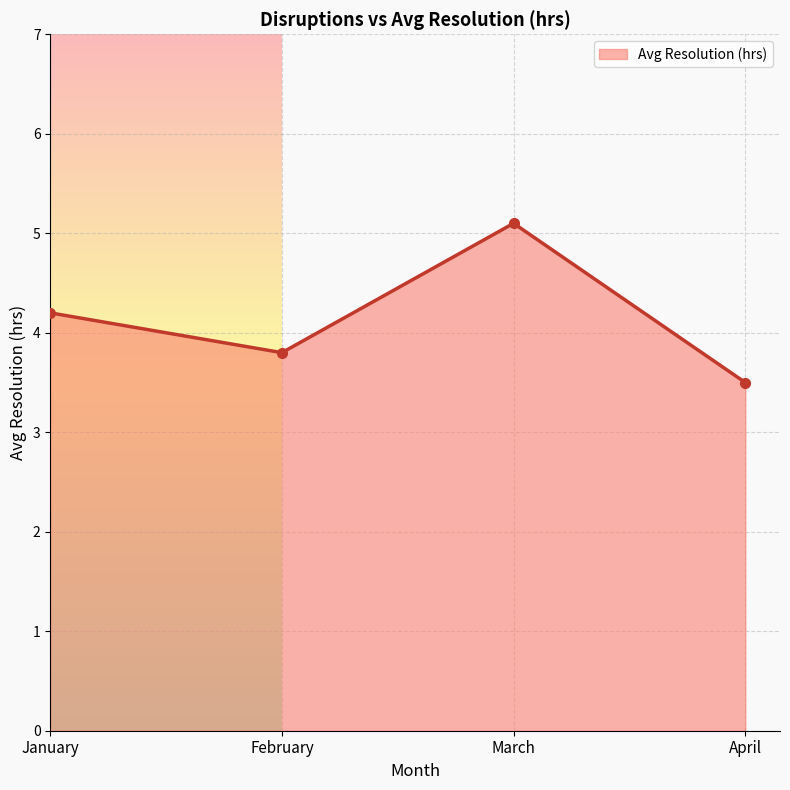

Where does the data first go above 4?

January